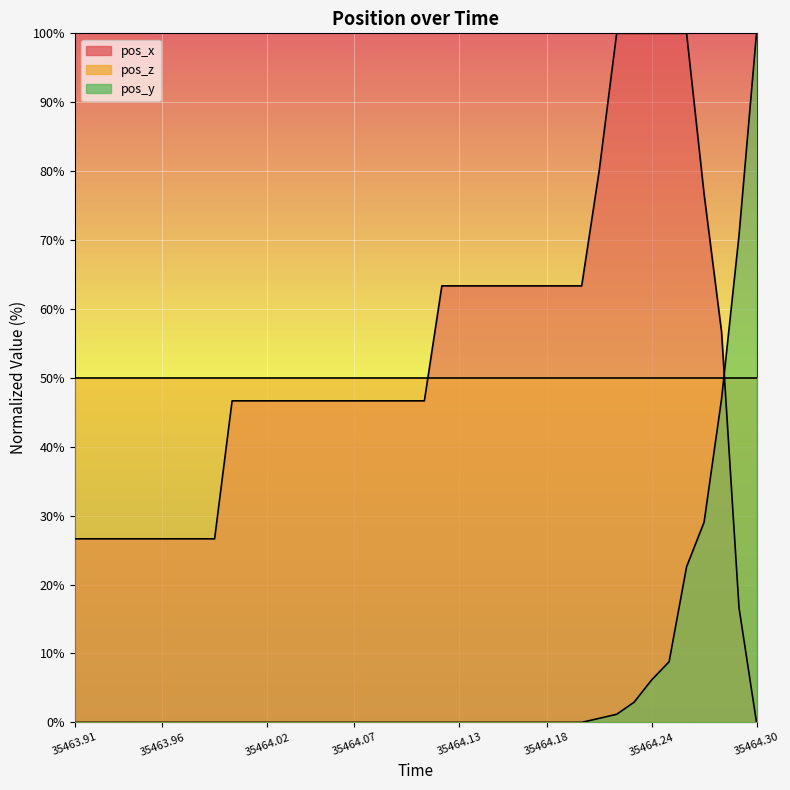

True or false: pos_y has more than 0 interior local peaks.

False